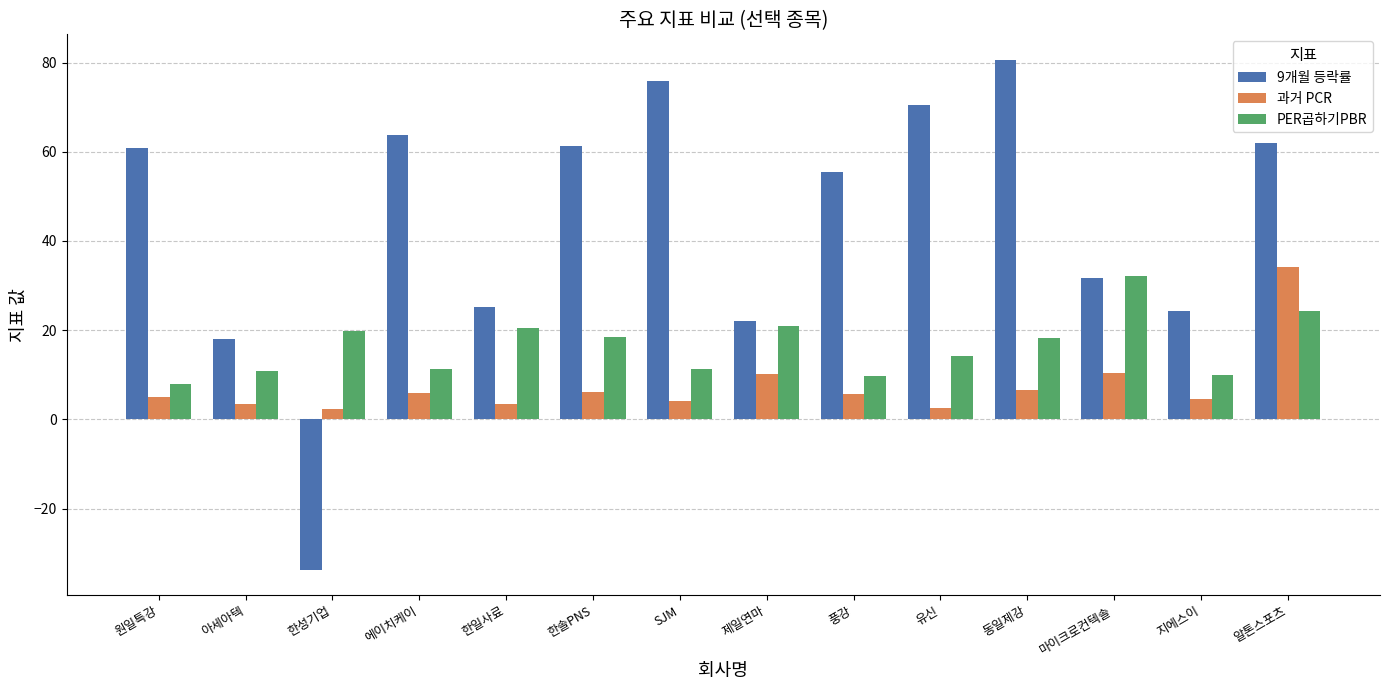

Which label corresponds to the smallest value in the chart?

한성기업